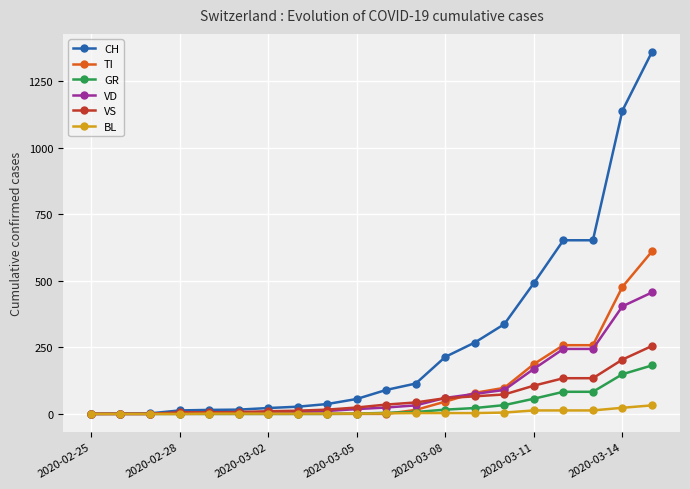

List the series in order of their peak value, highest first.

CH, TI, VD, VS, GR, BL